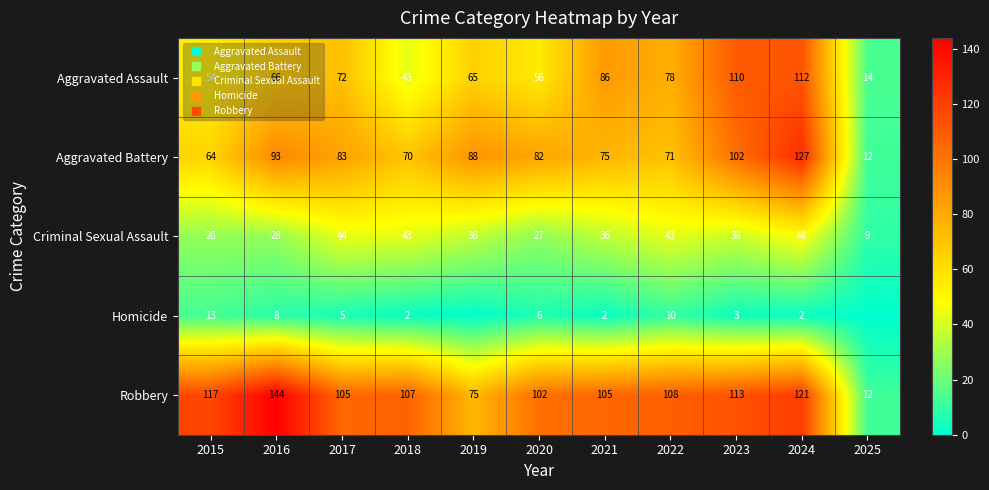

How many values in the Aggravated Battery series exceed 82?

5